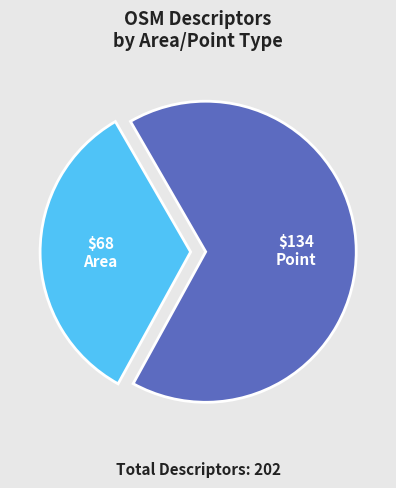

How many slices are in this pie chart?

2